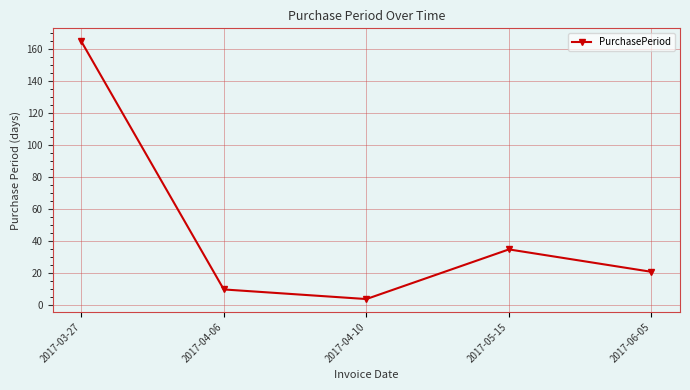

How many lines are shown in the chart?

1